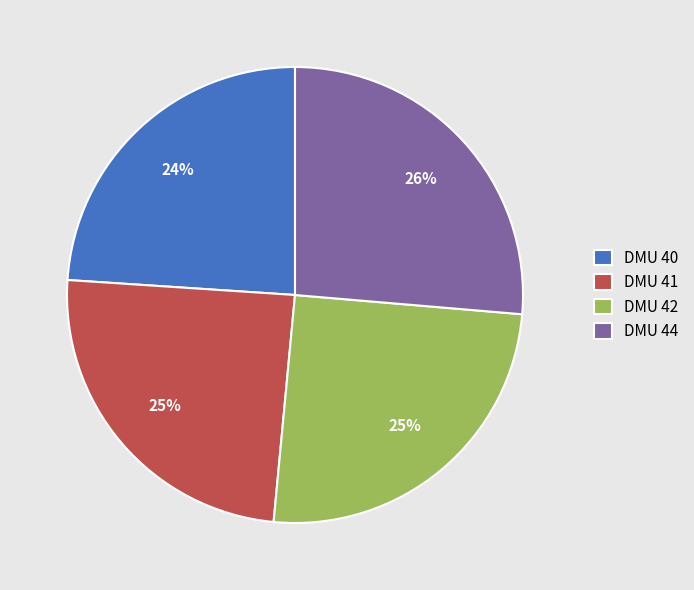

Is the sum of DMU 41 and DMU 40 greater than half?

No